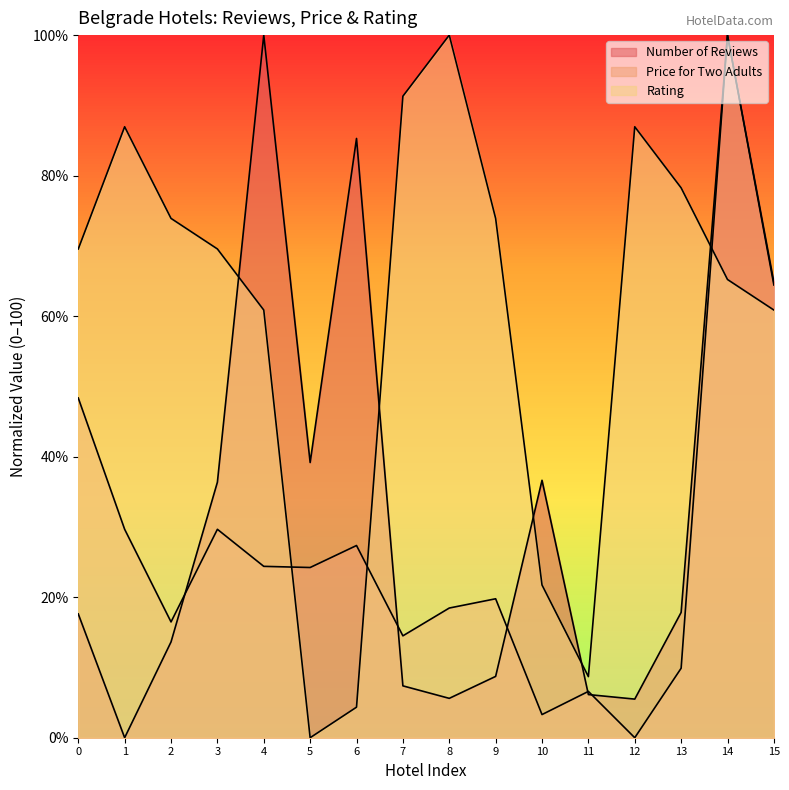

How many distinct data groups are displayed?

3